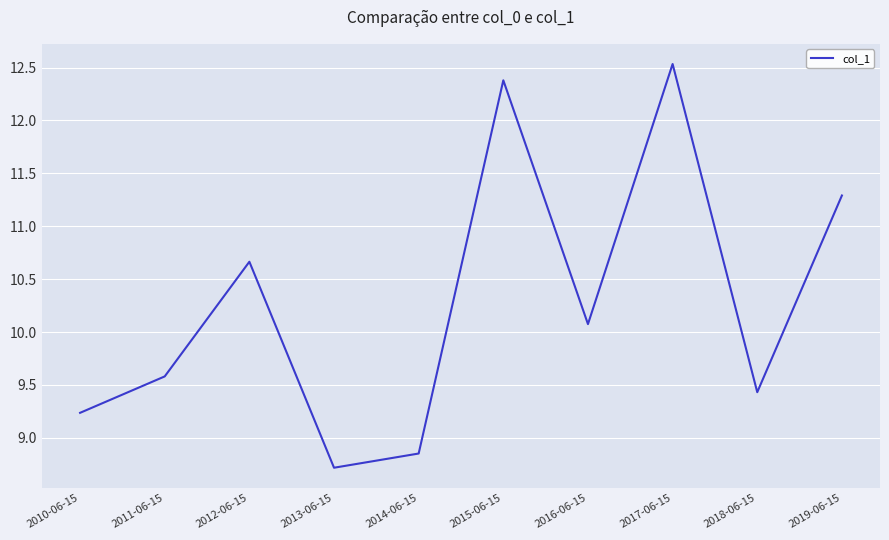

What is the difference between the maximum and minimum values?

3.8